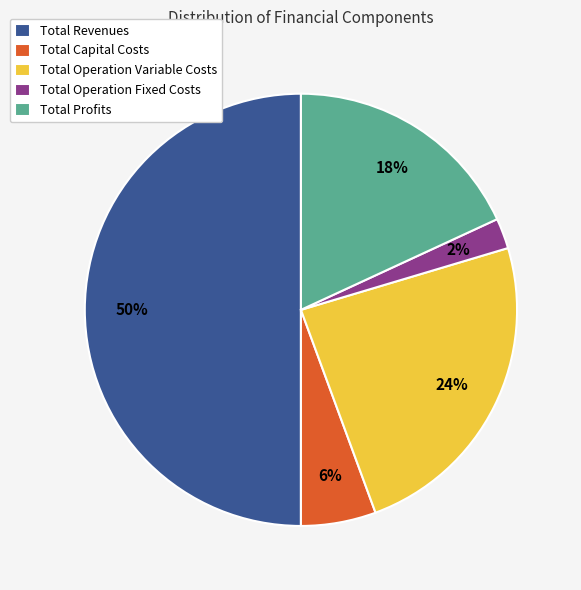

How many slices are in this pie chart?

5